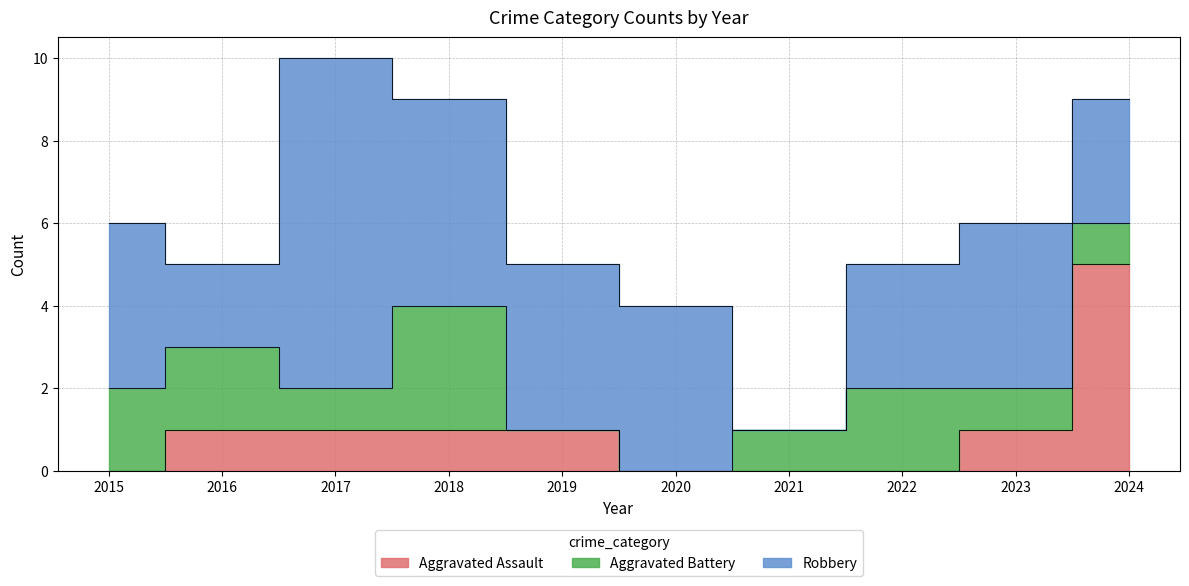

Where is the first local maximum for Aggravated Battery?

2018